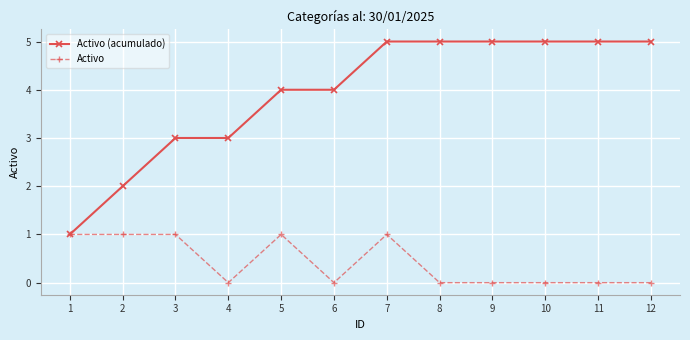

What is the maximum value shown in the chart?

5